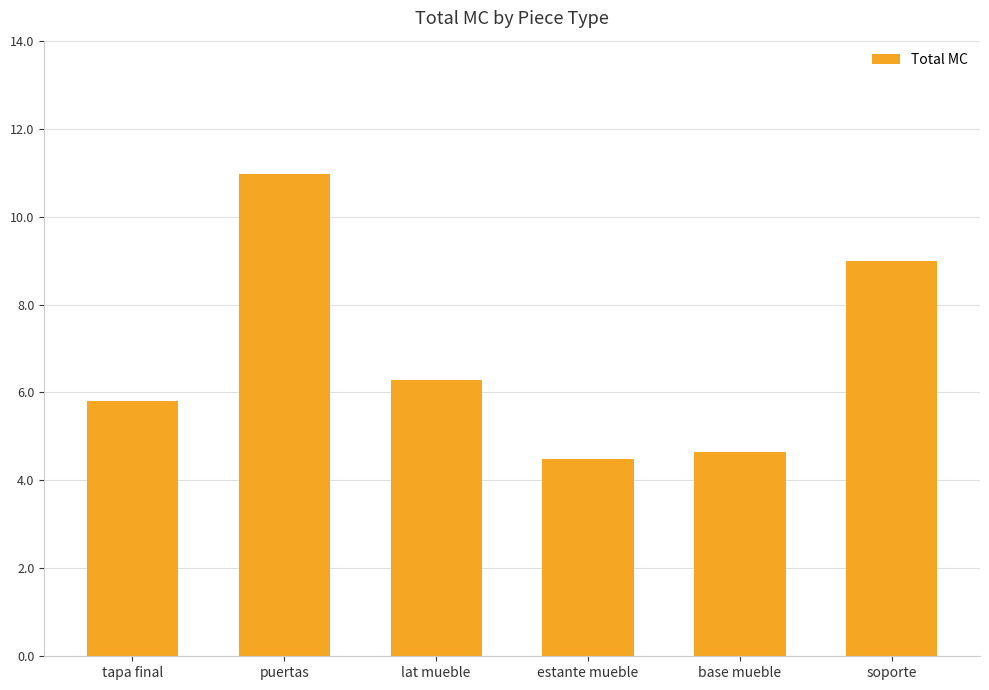

What position from the left is lat mueble?

3